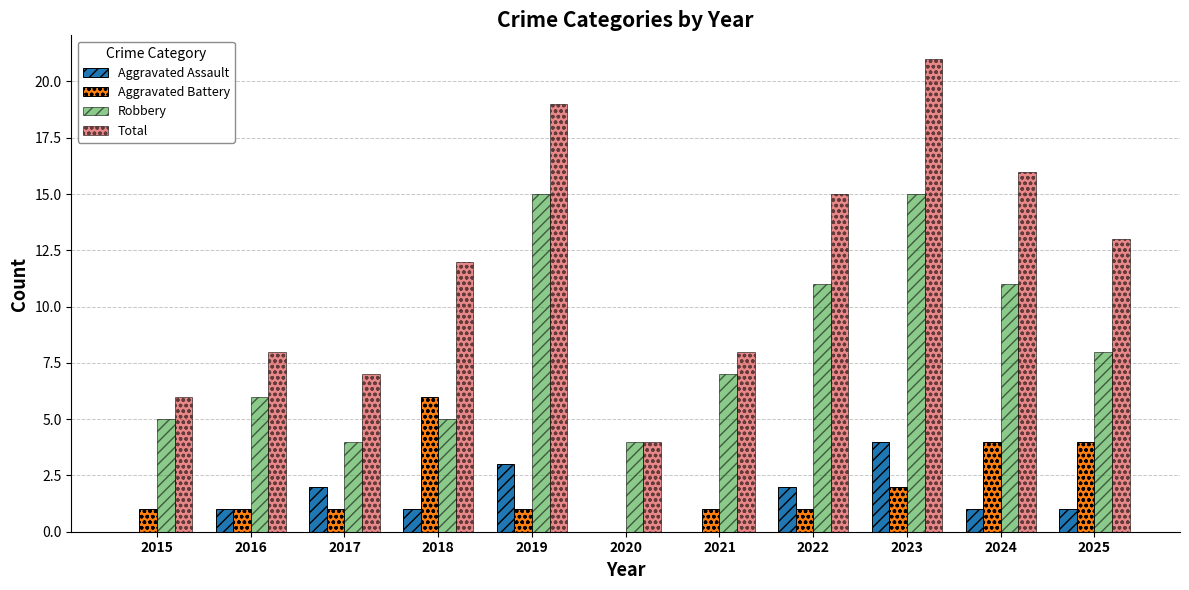

Does the chart contain stacked bars?

No